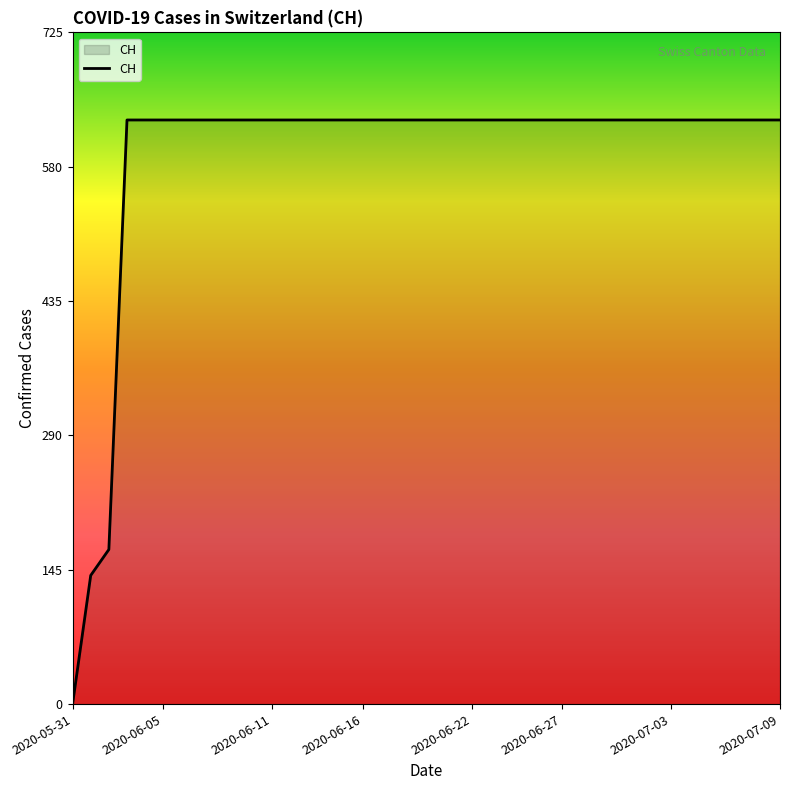

What is the maximum value shown in the chart?

631